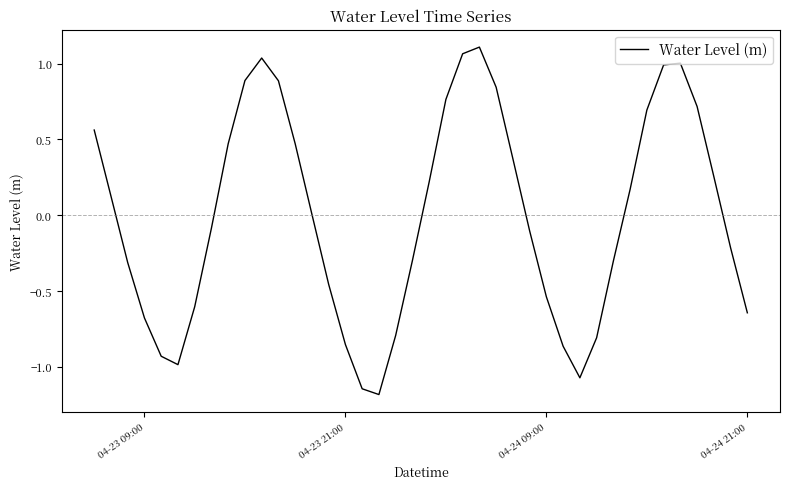

What is the smallest value displayed?

-1.2